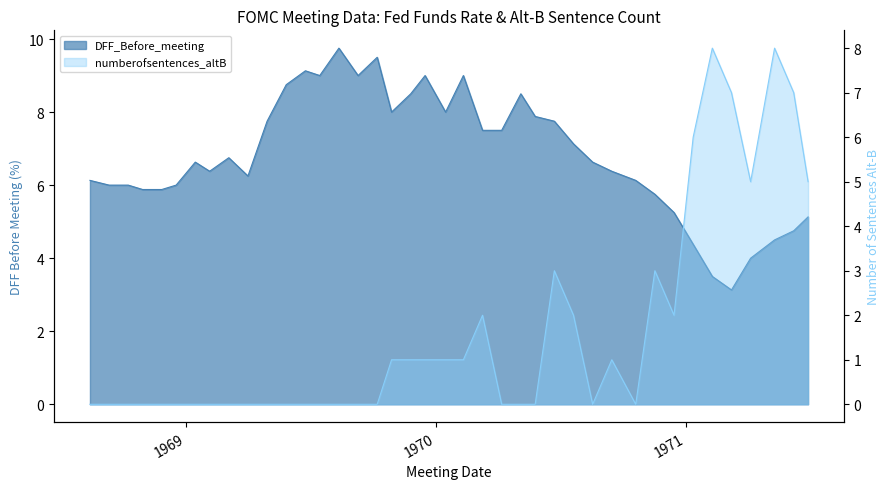

Is it true that numberofsentences_altB equals 3.0 at 1970-11-17?

True